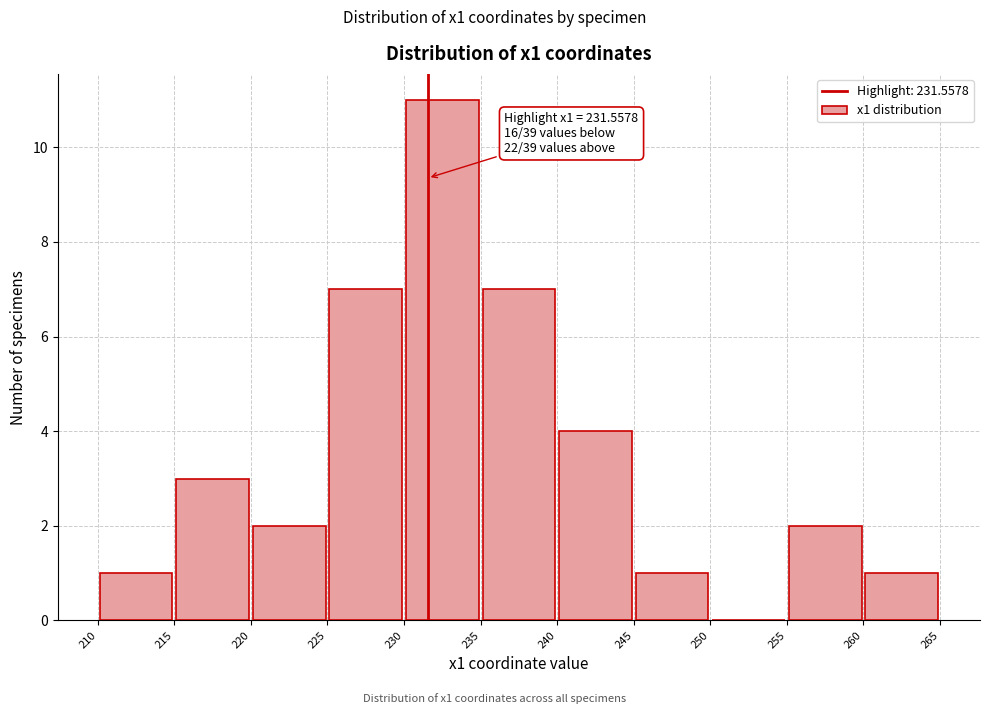

Over which range of the x-axis is the bar tallest?

230 to 235